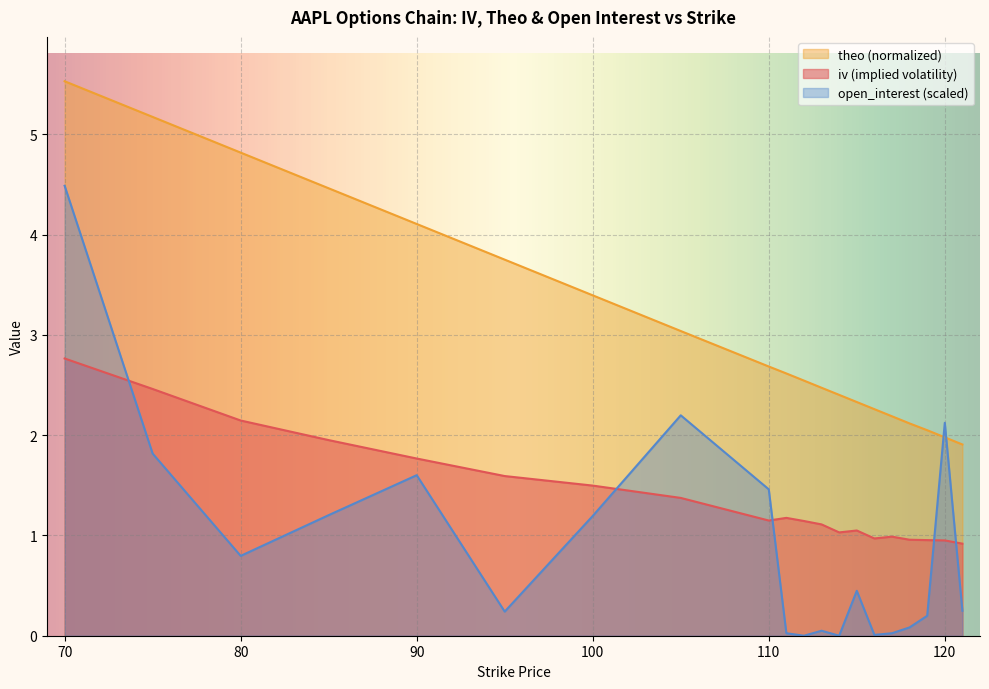

At which label does iv reach its peak?

70